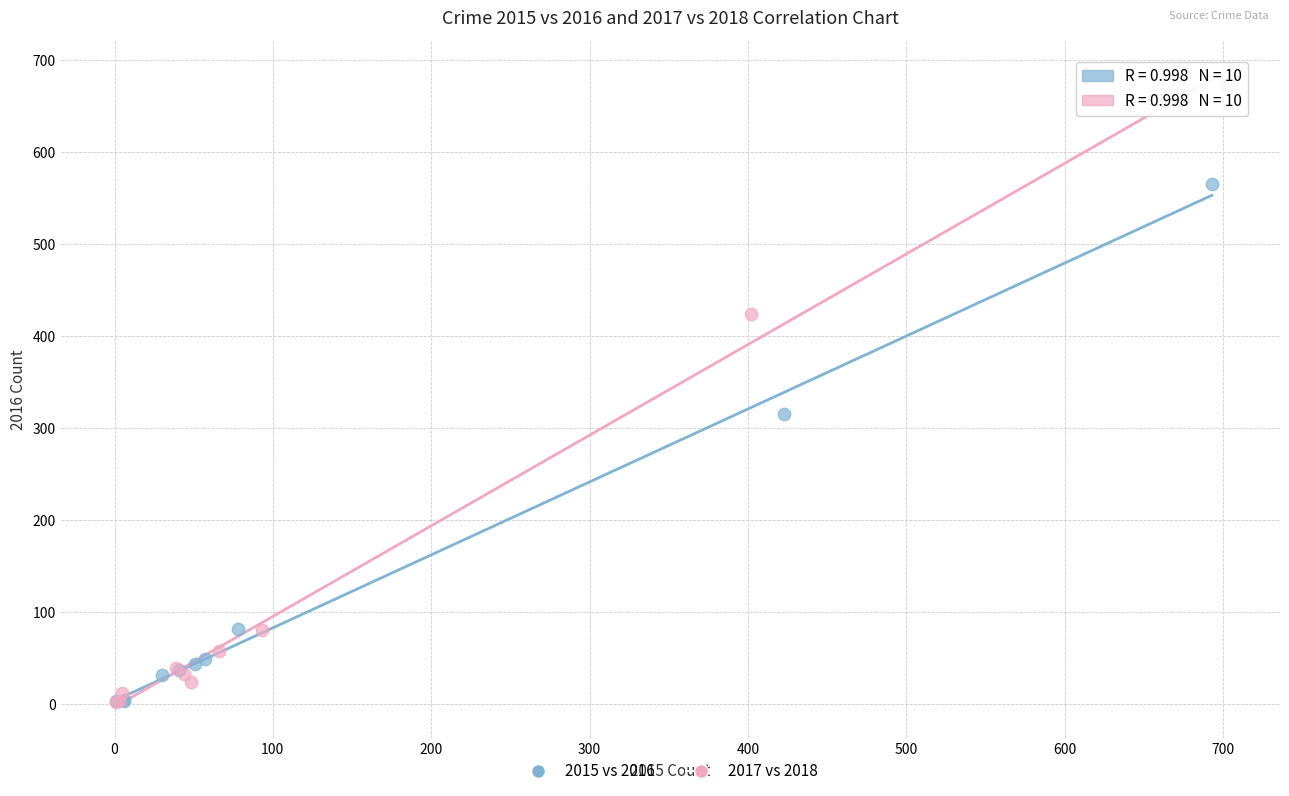

What are all the series names shown in the legend?

2015 vs 2016, 2017 vs 2018